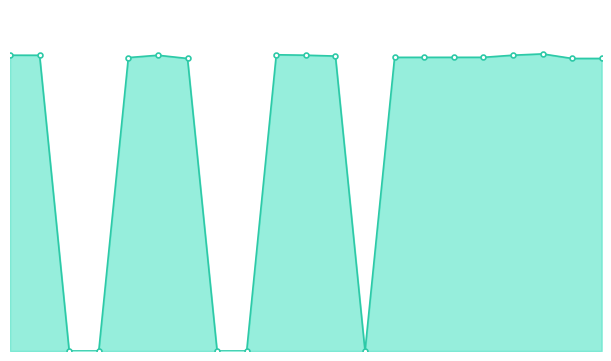

Does the chart have visible grid lines?

No